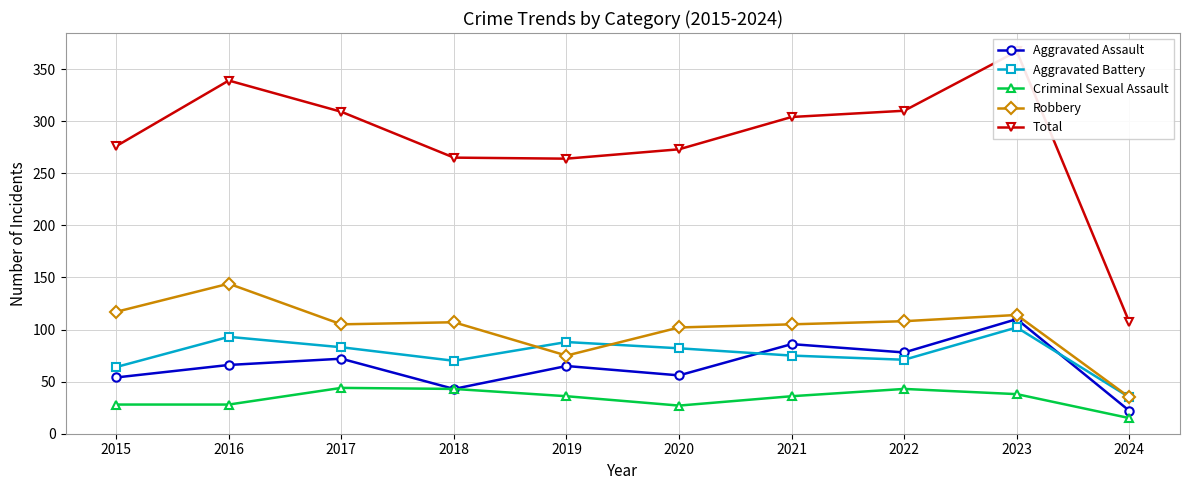

Reading left to right, what are all the values shown in this chart?

Aggravated Assault: 2015=54	2016=66	2017=72	2018=43	2019=65	2020=56	2021=86	2022=78	2023=110	2024=22
Aggravated Battery: 2015=64	2016=93	2017=83	2018=70	2019=88	2020=82	2021=75	2022=71	2023=102	2024=35
Criminal Sexual Assault: 2015=28	2016=28	2017=44	2018=43	2019=36	2020=27	2021=36	2022=43	2023=38	2024=15
Robbery: 2015=117	2016=144	2017=105	2018=107	2019=75	2020=102	2021=105	2022=108	2023=114	2024=35
Total: 2015=276	2016=339	2017=309	2018=265	2019=264	2020=273	2021=304	2022=310	2023=367	2024=107